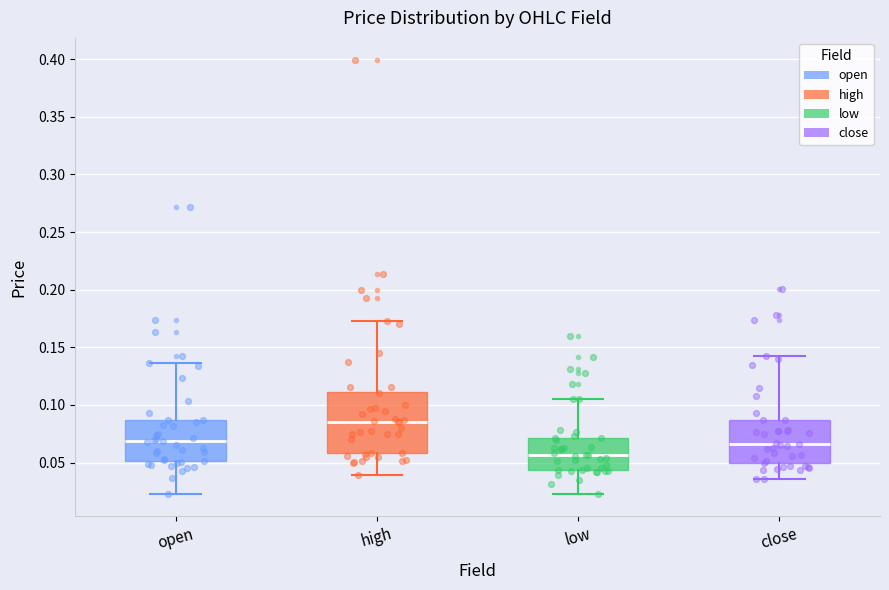

Which box is the tallest, from its lower edge to its upper edge?

high